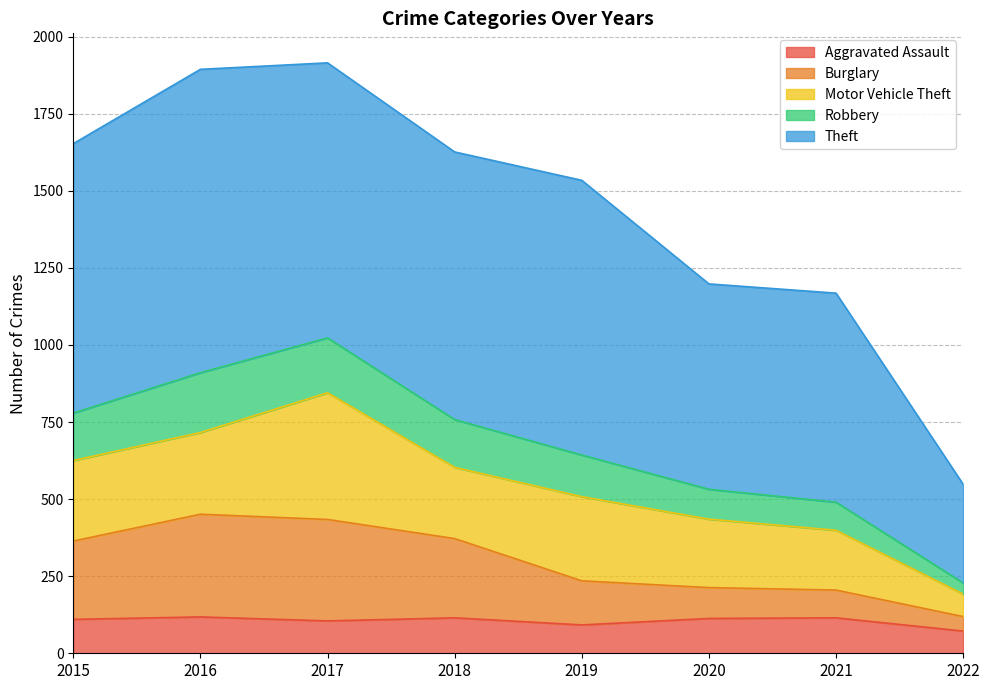

What is the total value across all series at 2020?

1198